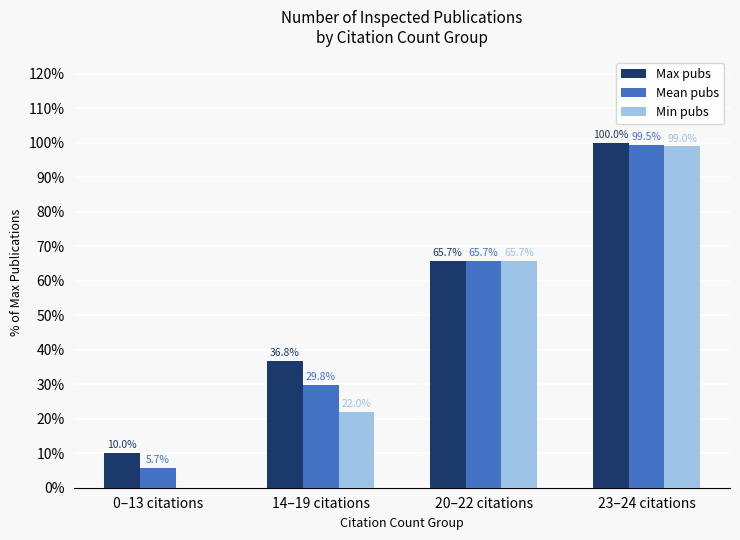

Between 0–13 citations and 20–22 citations, which series saw the biggest shift?

Min pubs